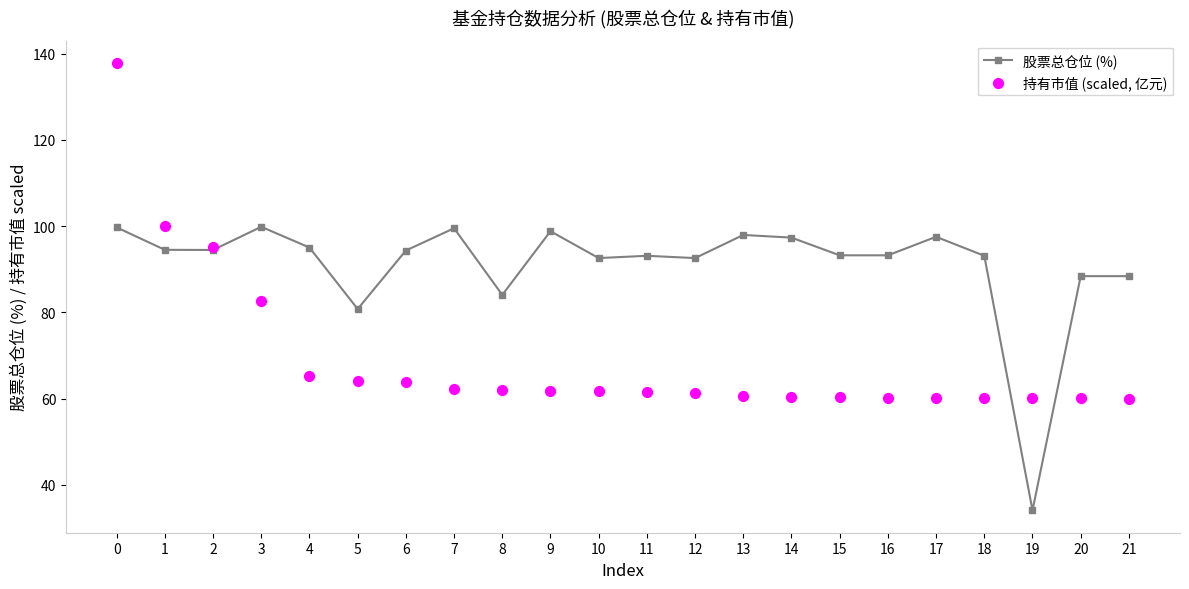

What is the total value across all series at 7?

161.7